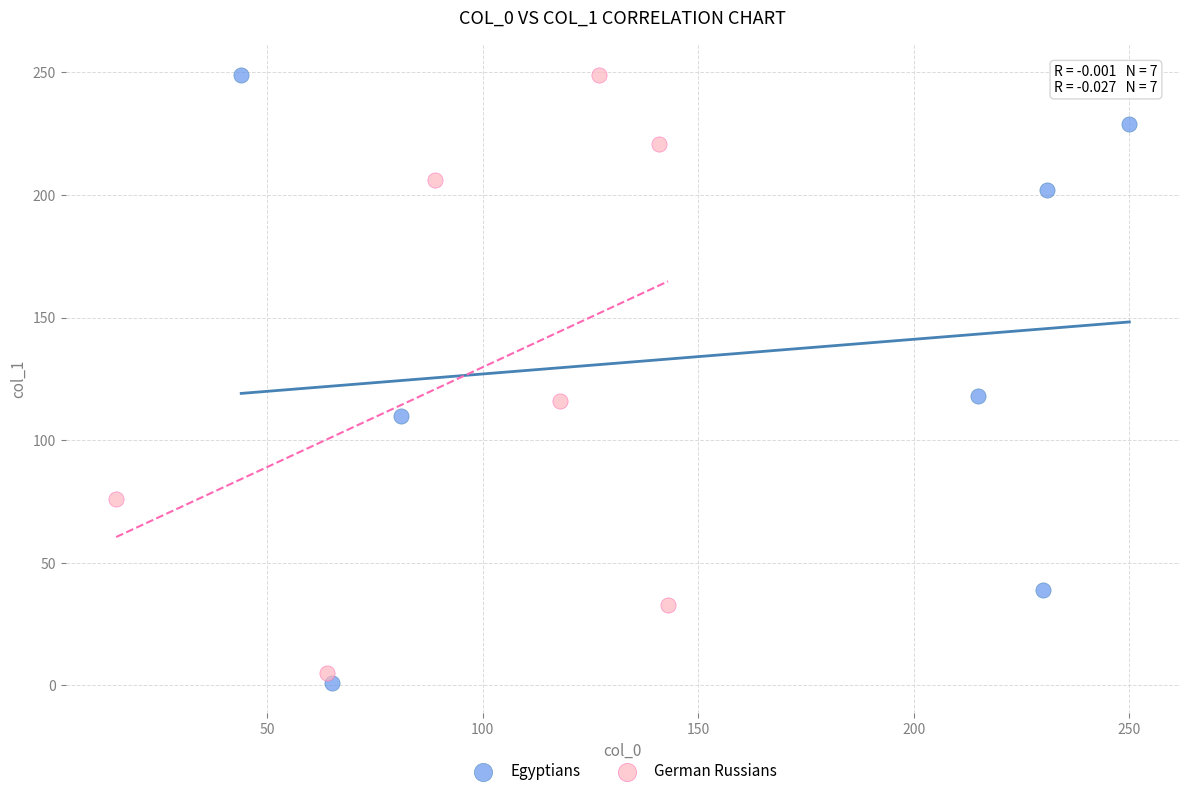

What are all the series names shown in the legend?

Egyptians, German Russians